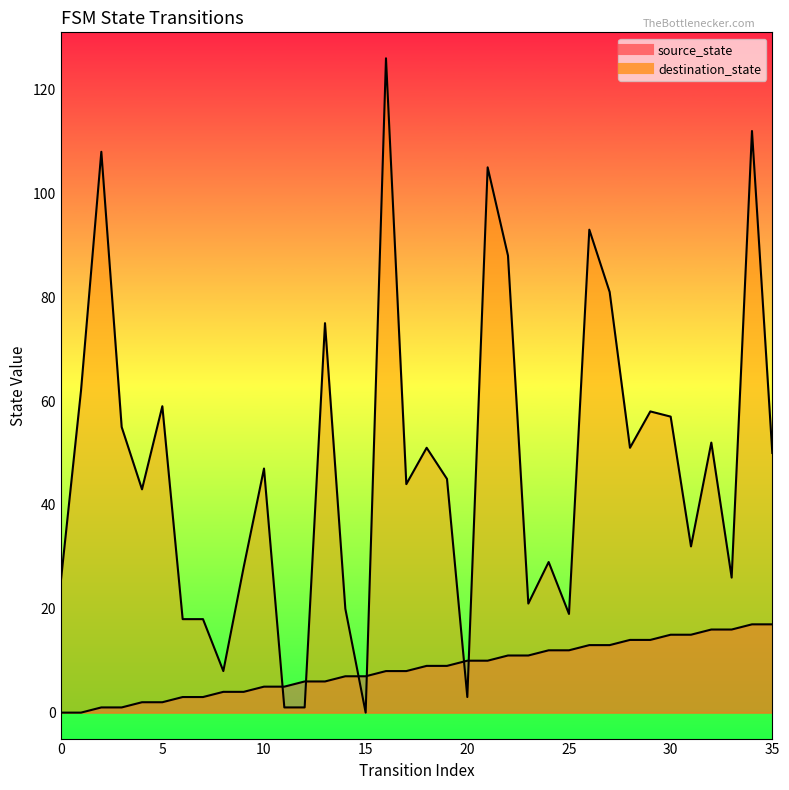

How many times do destination_state and source_state cross each other?

6